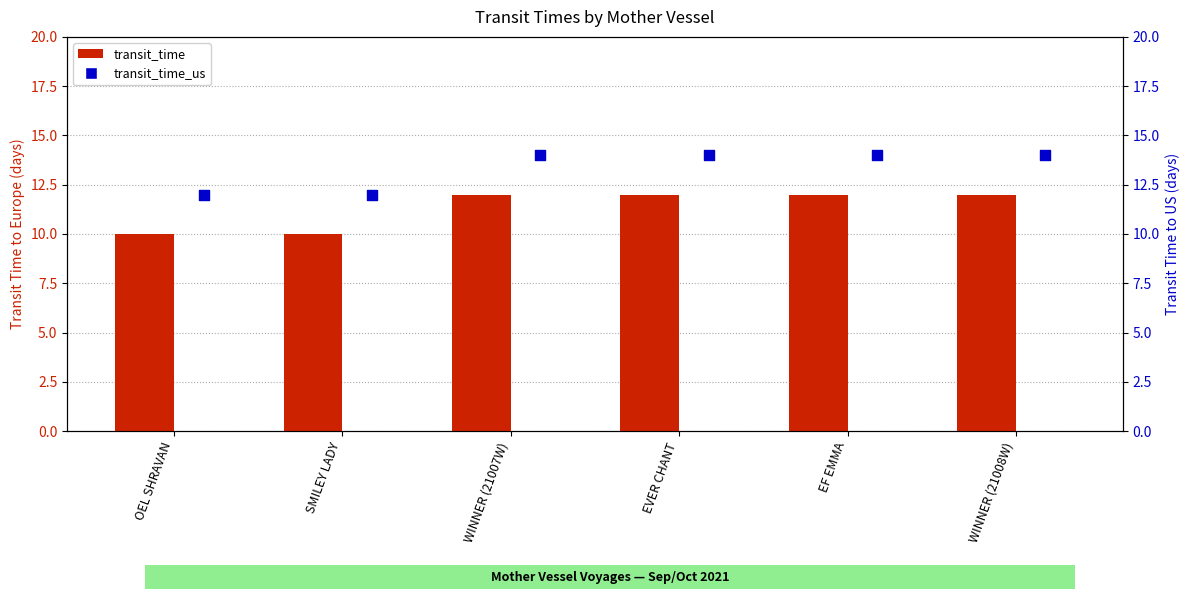

At how many categories does at least one series exceed 13?

4